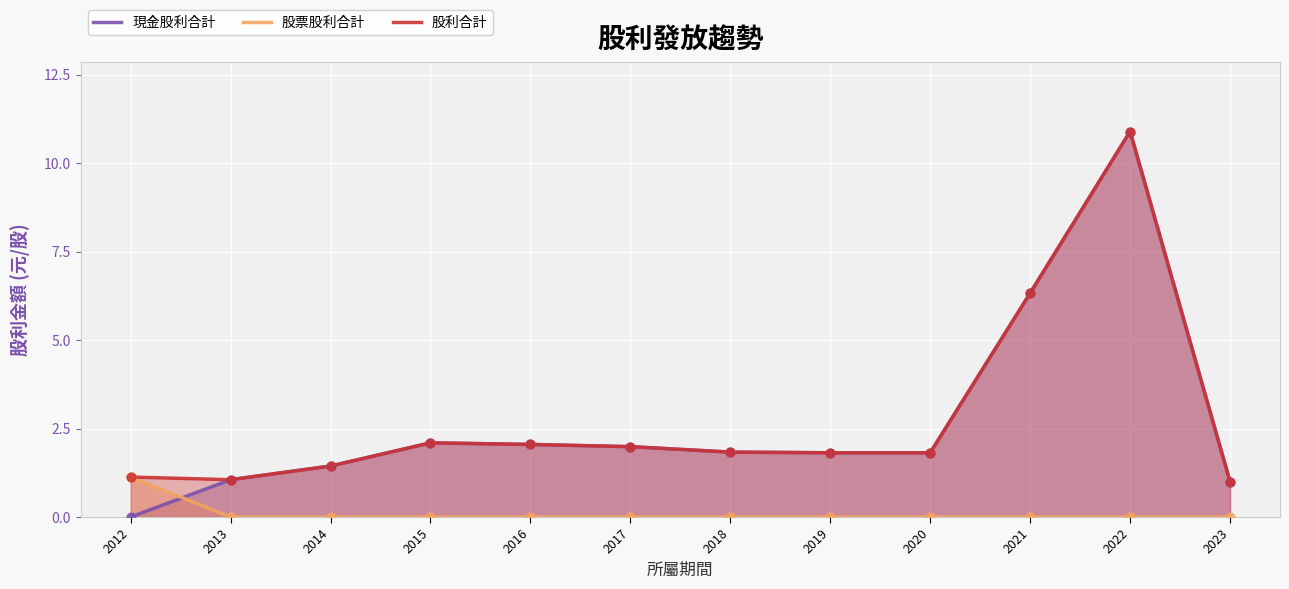

Which series has the largest total across all categories?

股利合計